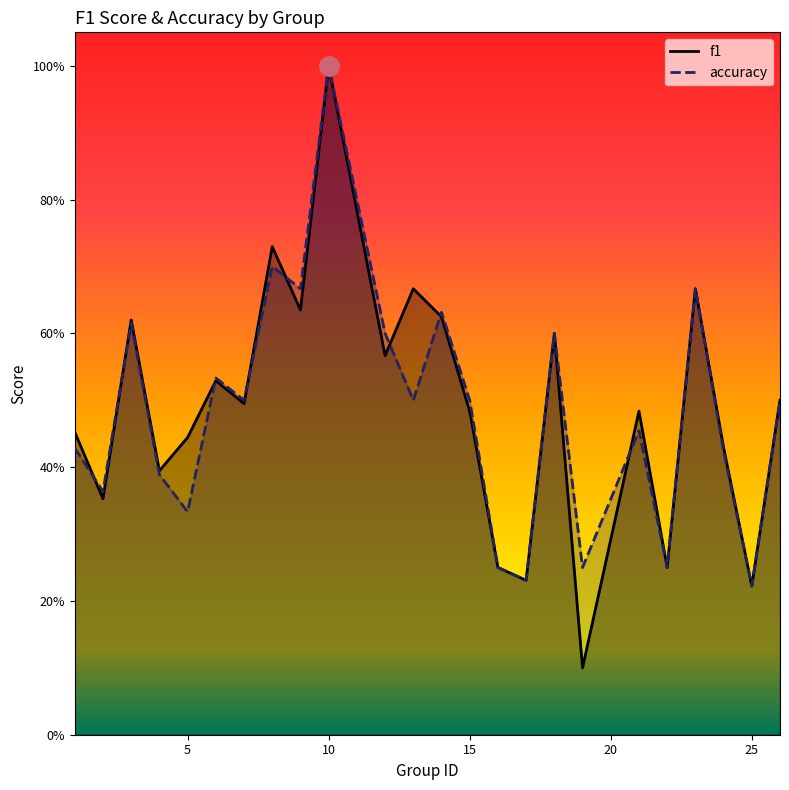

Reading left to right, extract all data points from this chart.

f1: 1=0.5	2=0.4	3=0.6	4=0.4	5=0.4	6=0.5	7=0.5	8=0.7	9=0.6	10=1.0	12=0.6	13=0.7	14=0.6	15=0.5	16=0.2	17=0.2	18=0.6	19=0.1	21=0.5	22=0.2	23=0.7	24=0.4	25=0.2	26=0.5
accuracy: 1=0.4	2=0.4	3=0.6	4=0.4	5=0.3	6=0.5	7=0.5	8=0.7	9=0.7	10=1.0	12=0.6	13=0.5	14=0.6	15=0.5	16=0.2	17=0.2	18=0.6	19=0.2	21=0.5	22=0.2	23=0.7	24=0.4	25=0.2	26=0.5